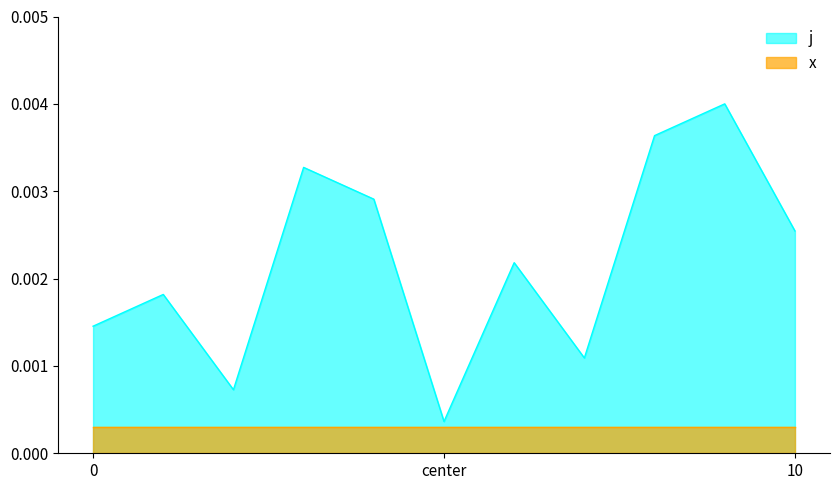

Which has a higher value, 3 or 0?

3